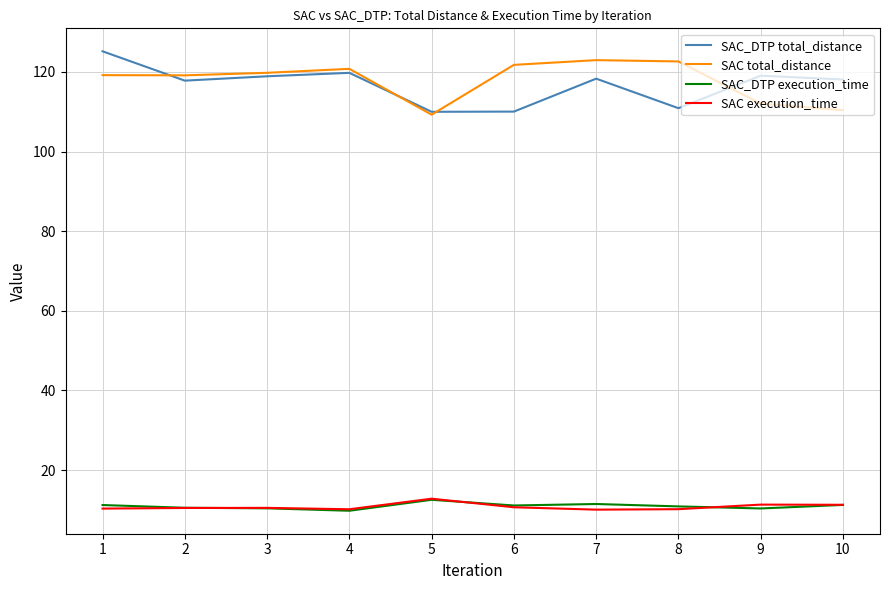

Which series has the widest spread of values?

SAC_DTP total_distance